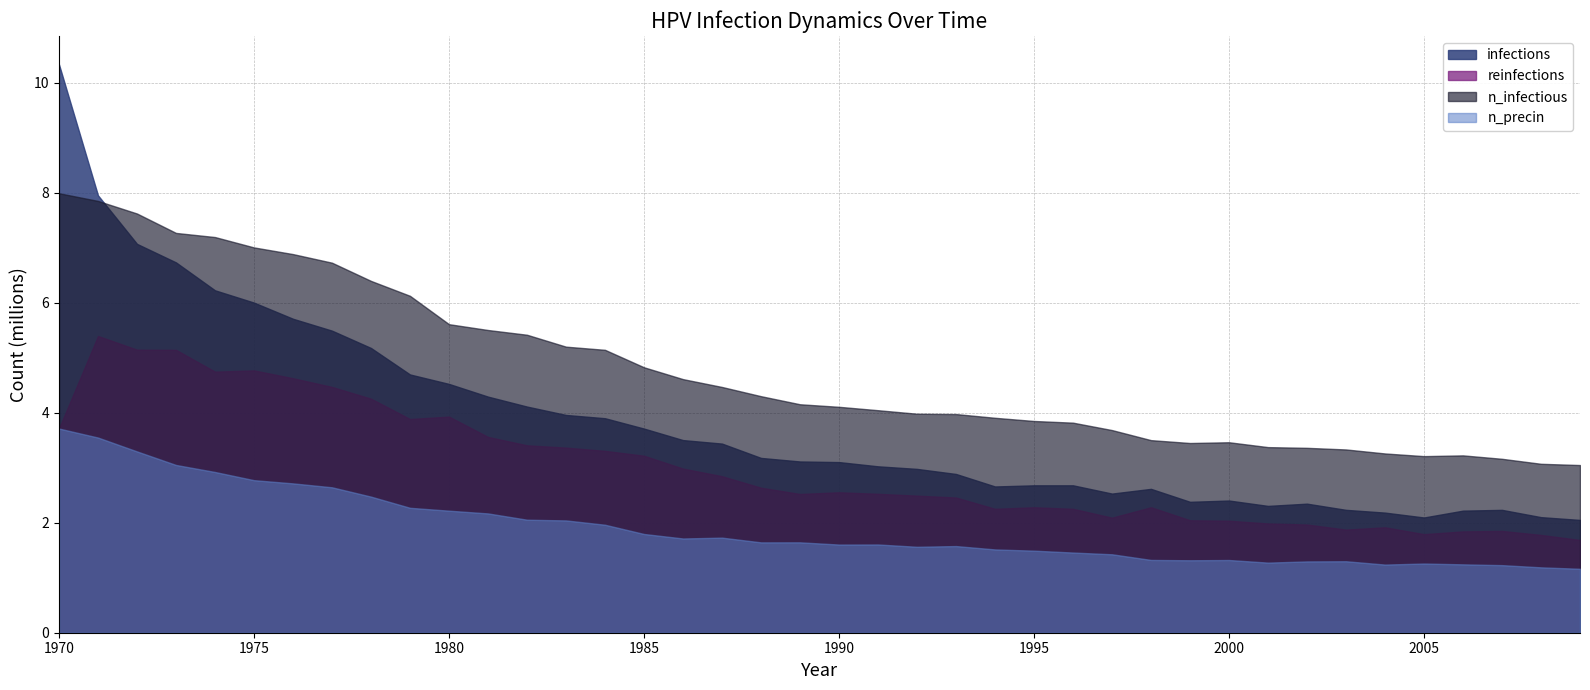

At which category is the sum across all series the highest?

1970